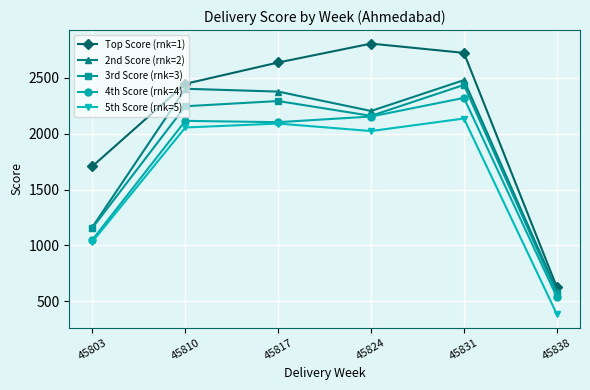

True or false: 4th Score (rnk=4) and Top Score (rnk=1) intersect in this chart.

False